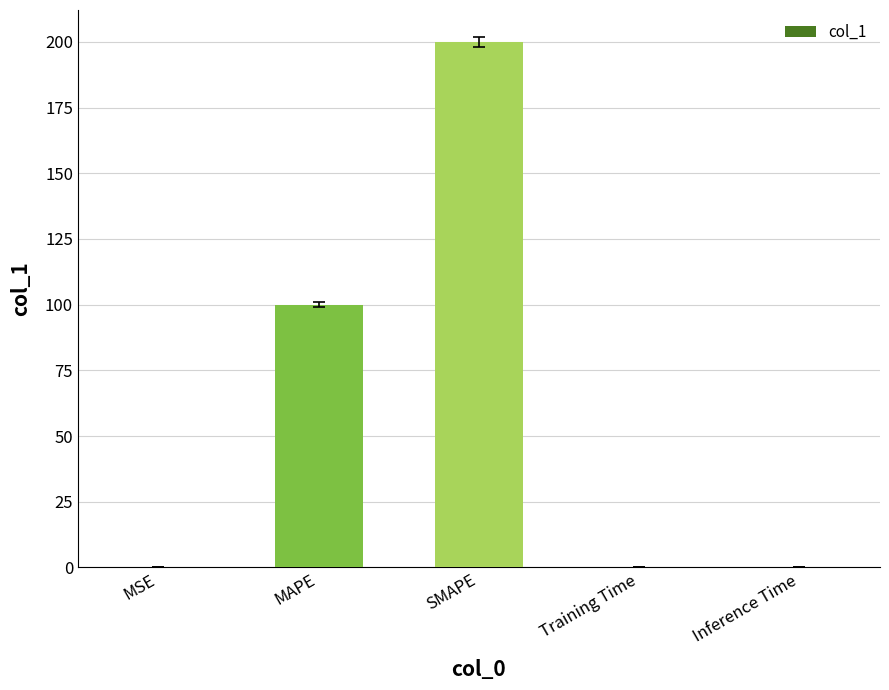

Is it true that the value at SMAPE is 200.0?

True